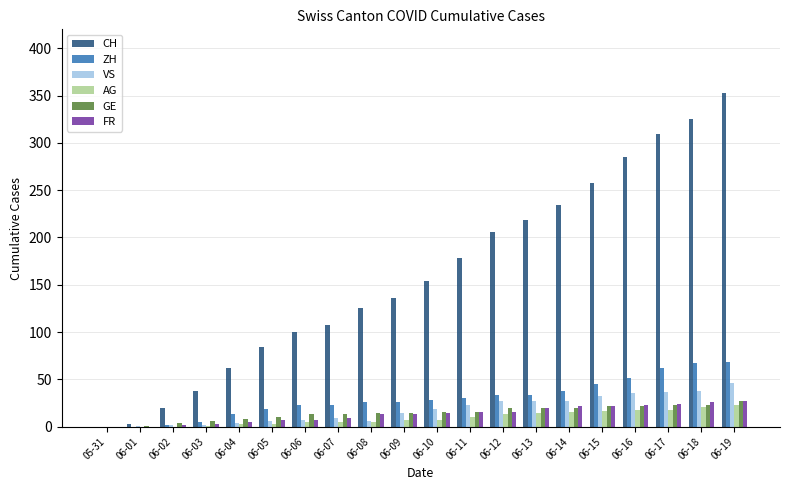

What is the highest value of the FR series?

27